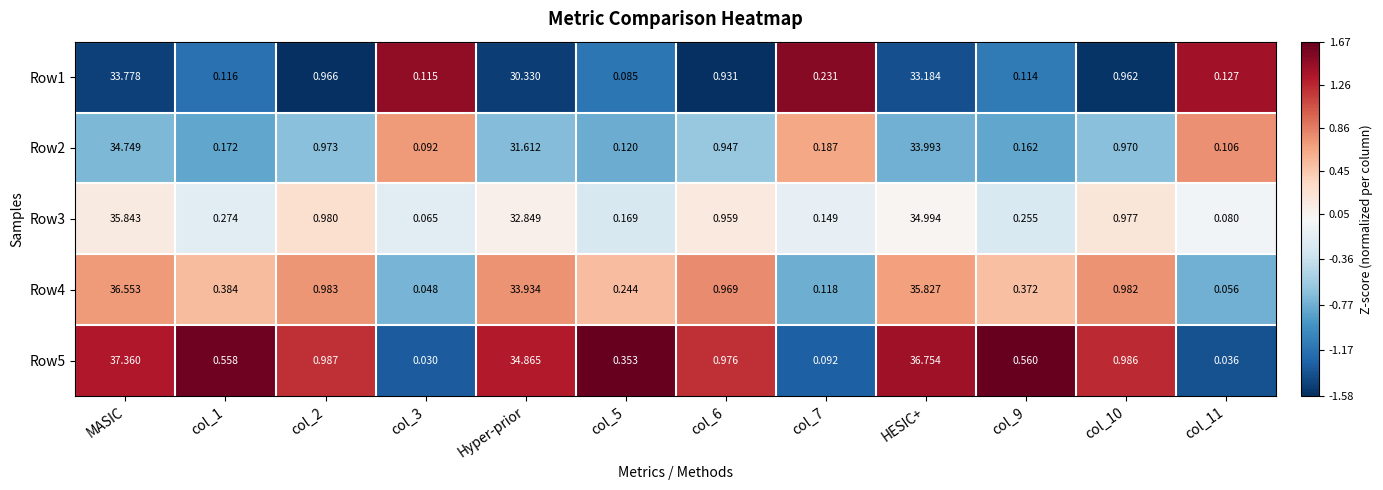

How many series are shown in this chart?

5